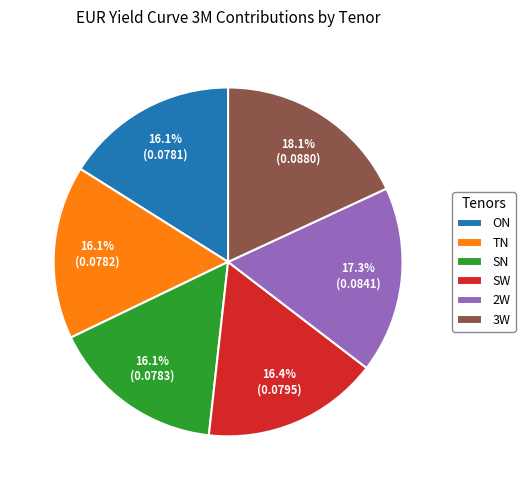

Is it true that SW is 16% of the pie?

True